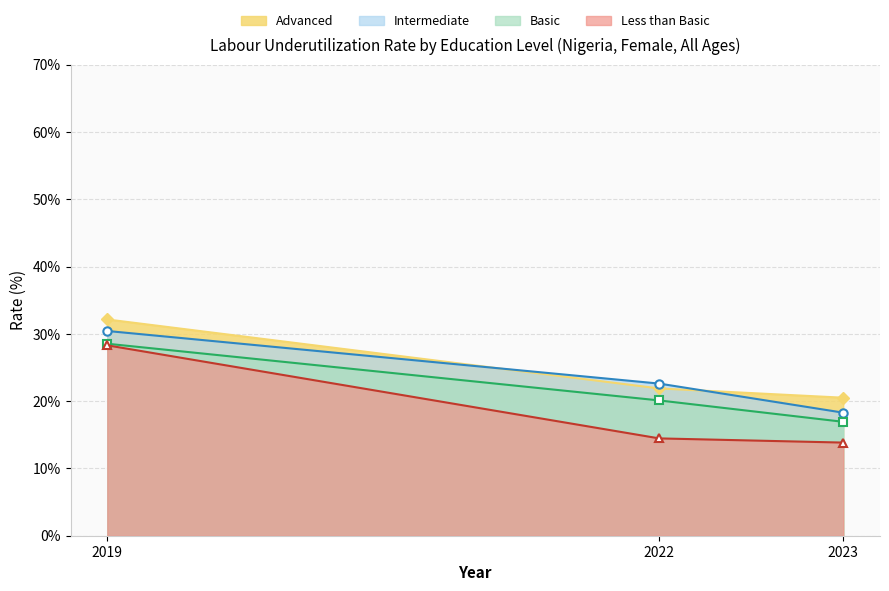

Which has a higher value, 2022 or 2023?

2022